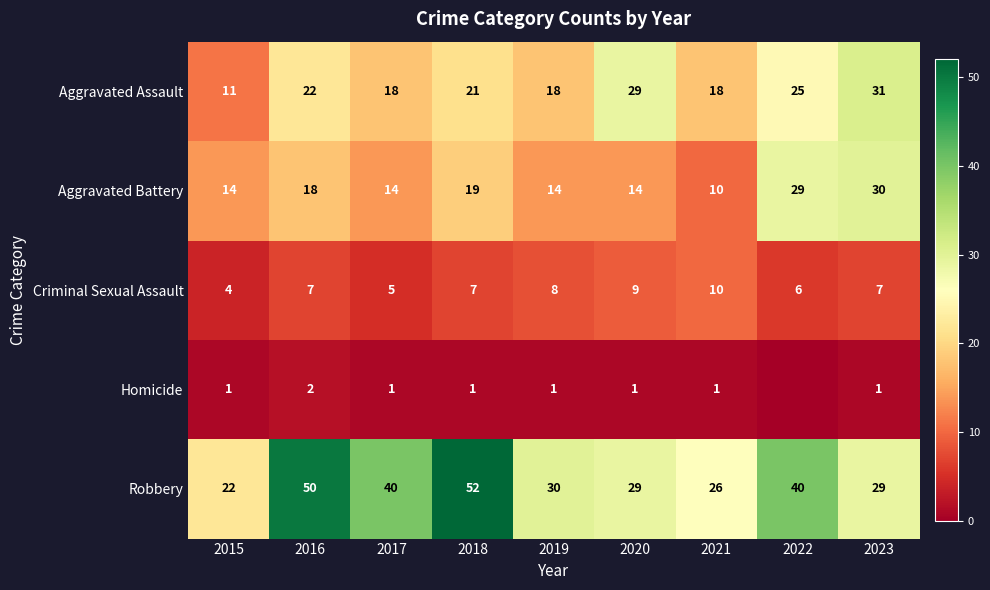

Rank the series at 2023 from lowest to highest value.

Homicide, Criminal Sexual Assault, Robbery, Aggravated Battery, Aggravated Assault